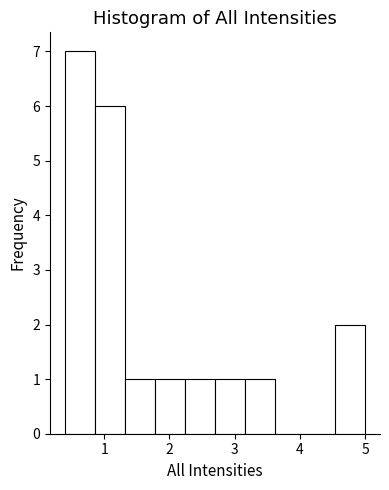

Over which range of the x-axis is the bar tallest?

0.40 to 0.86